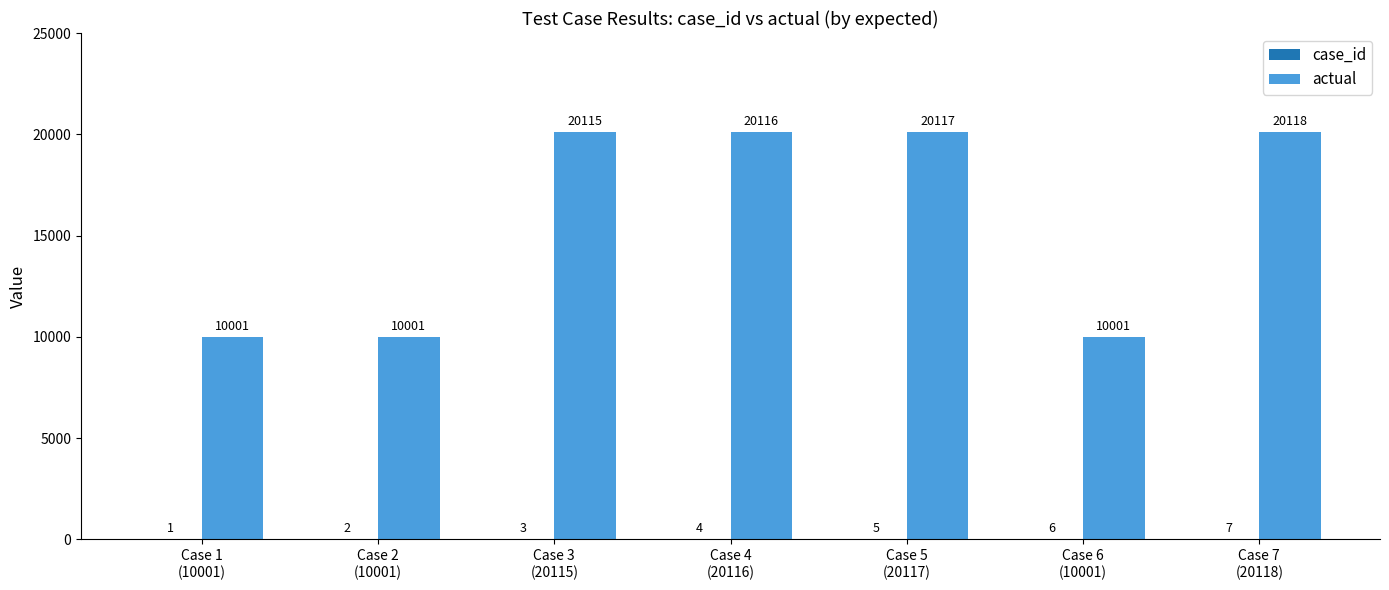

What is the maximum value for actual?

20118